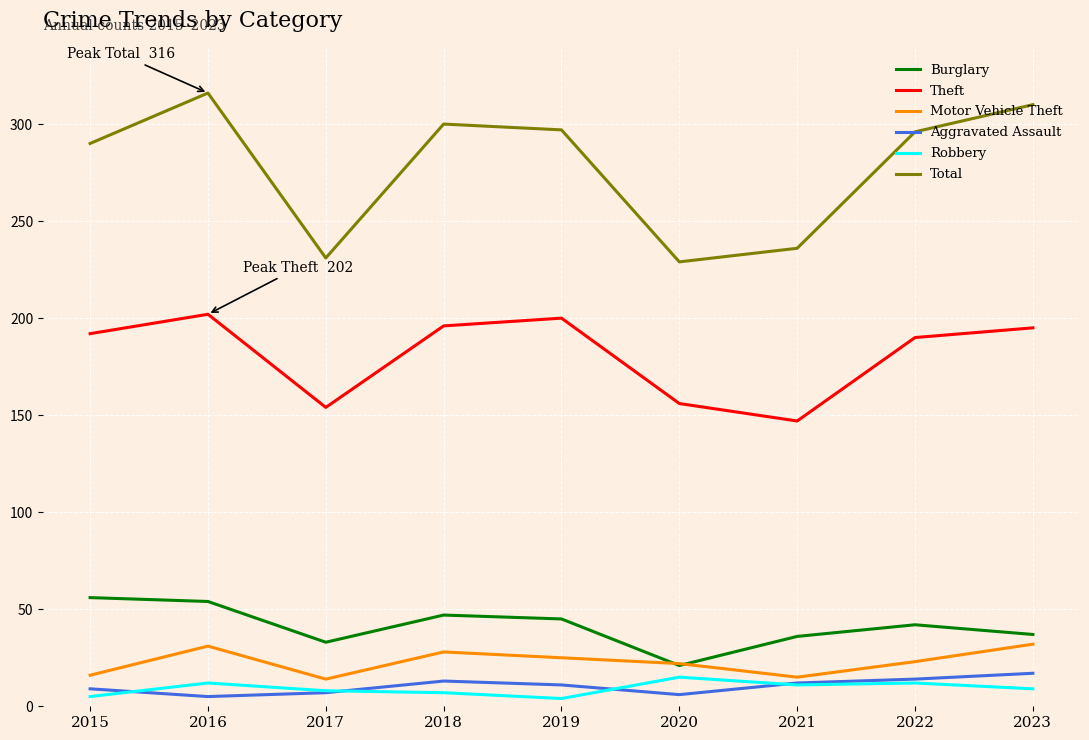

Which series has the largest range (max minus min)?

Total